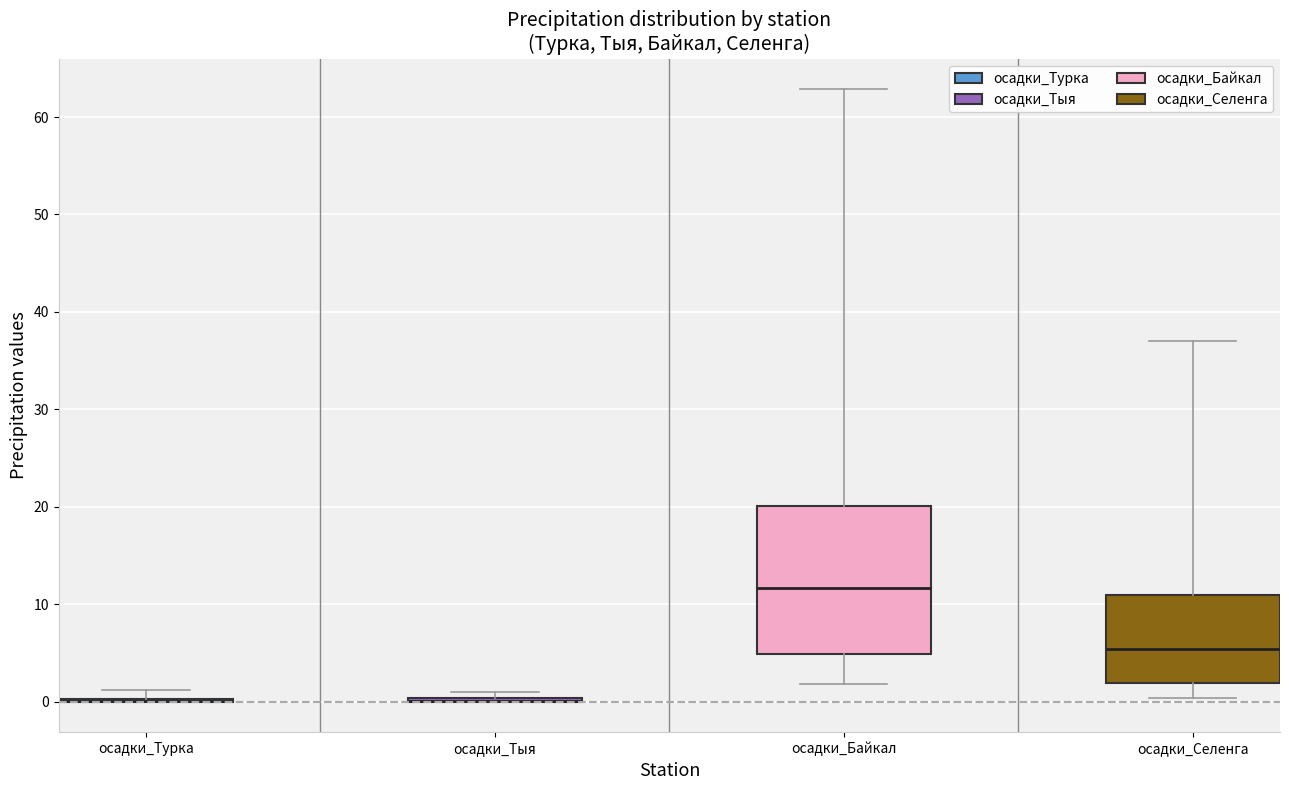

Reading left to right, transcribe this box plot: for each box, give where its median line is, the range the box spans, and where its two whiskers end, as read against the y-axis. The values are not printed on the chart, so give them approximately, as read against the axis.

осадки_Турка: box collapsed to a line at 0, whiskers 0 to 1
осадки_Тыя: box collapsed to a line at 0, whiskers 0 to 1
осадки_Байкал: median 12, box 5 to 20, whiskers 2 to 63
осадки_Селенга: median 5, box 2 to 11, whiskers 0 to 37